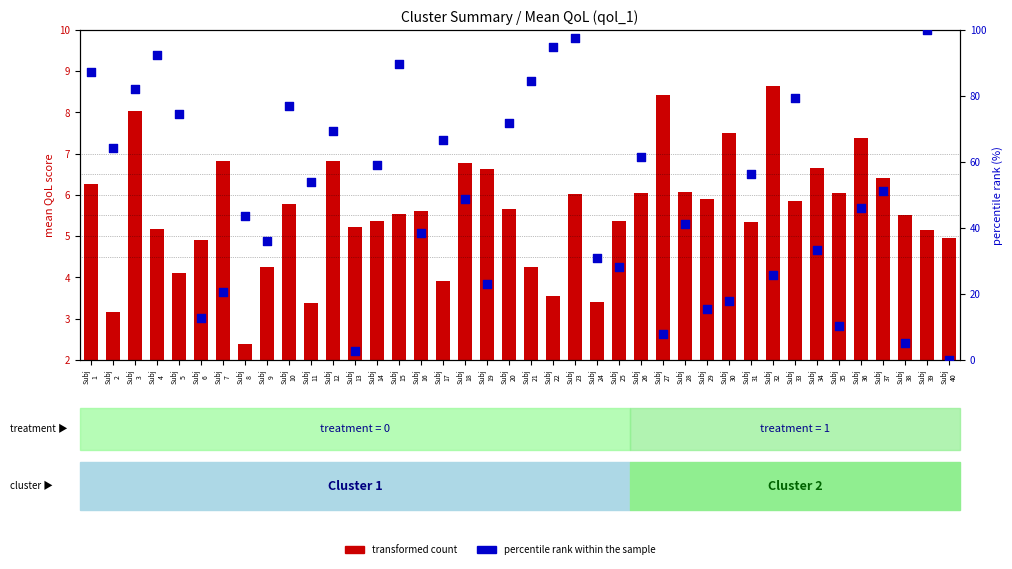

Which series contains the lowest Y value?

percentile rank within the sample